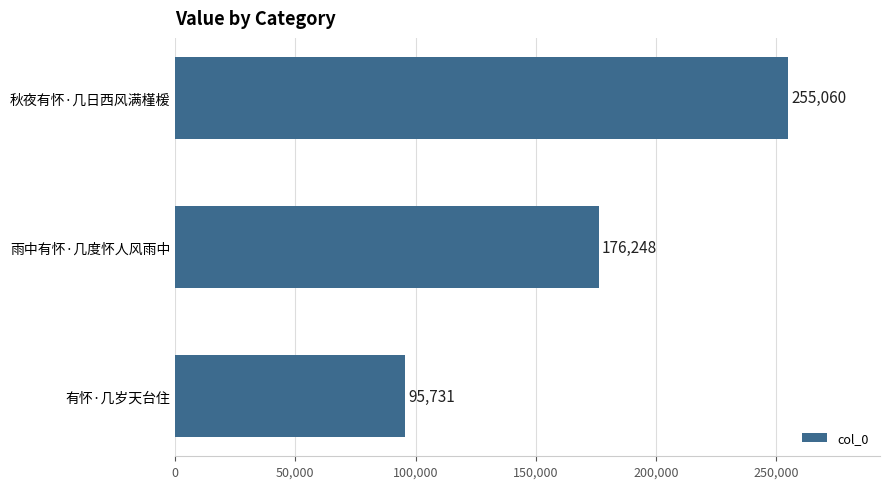

Count the number of categories in the chart.

3